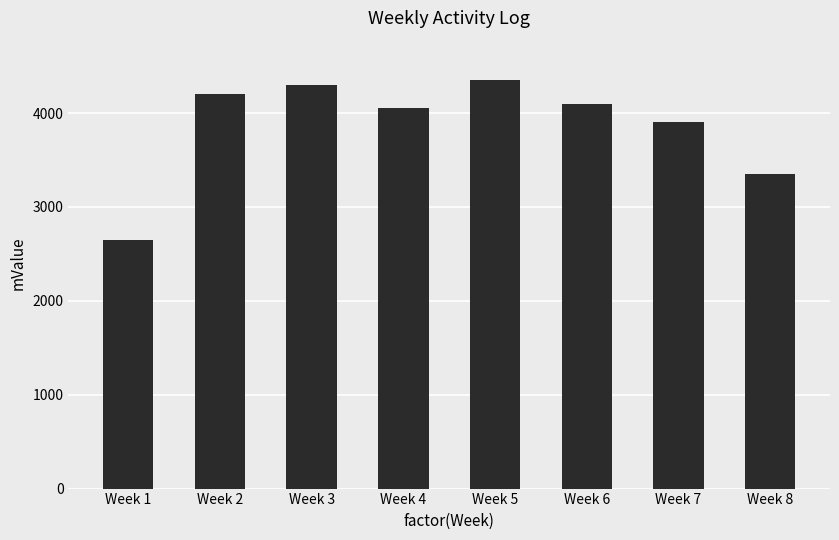

Where is the data nearest to the value 3500?

Week 8